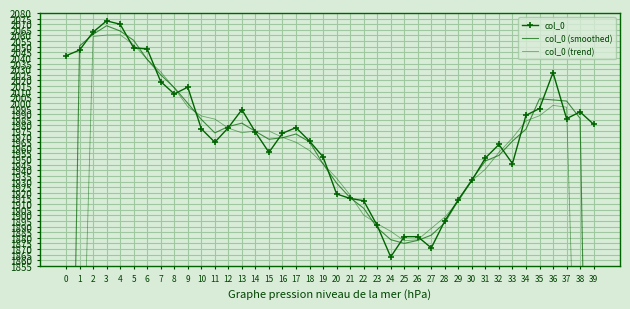

At how many categories does at least one series exceed 1382?

40